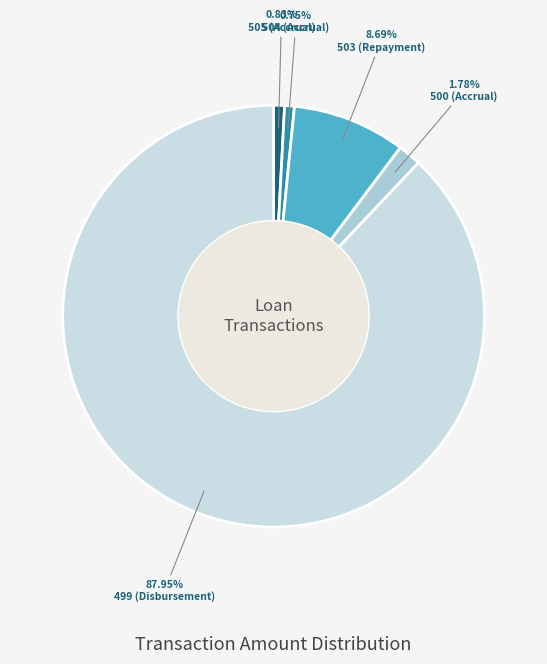

To the nearest percent, what is the average slice percentage?

20%